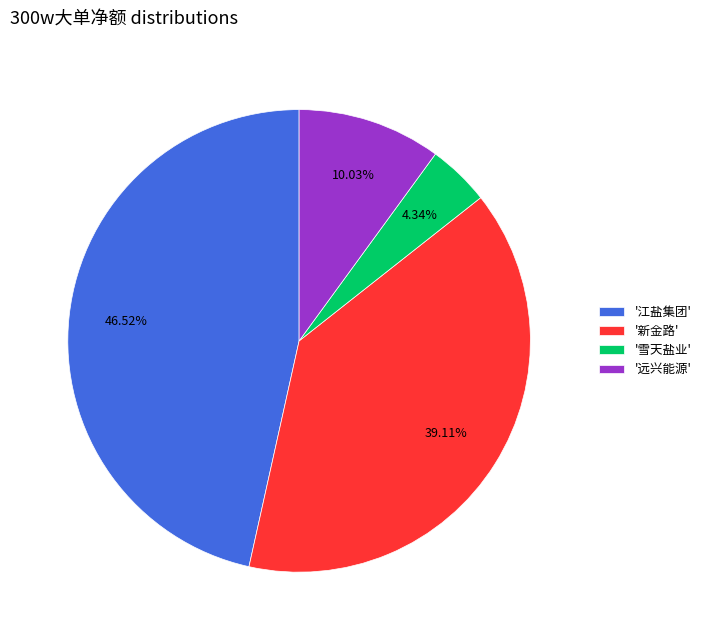

Which category has the biggest portion of the pie?

'江盐集团'